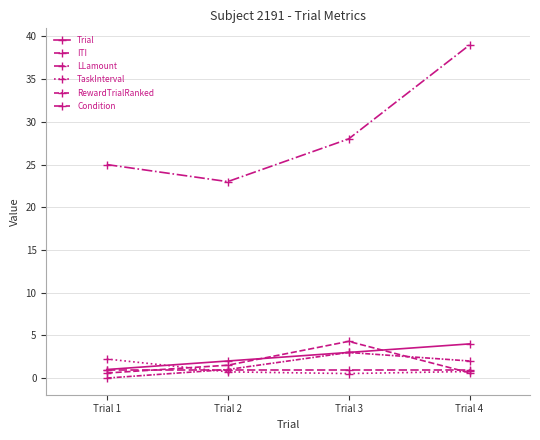

Is the value of Trial at Trial 4 greater than the value of LLamount at Trial 3?

No